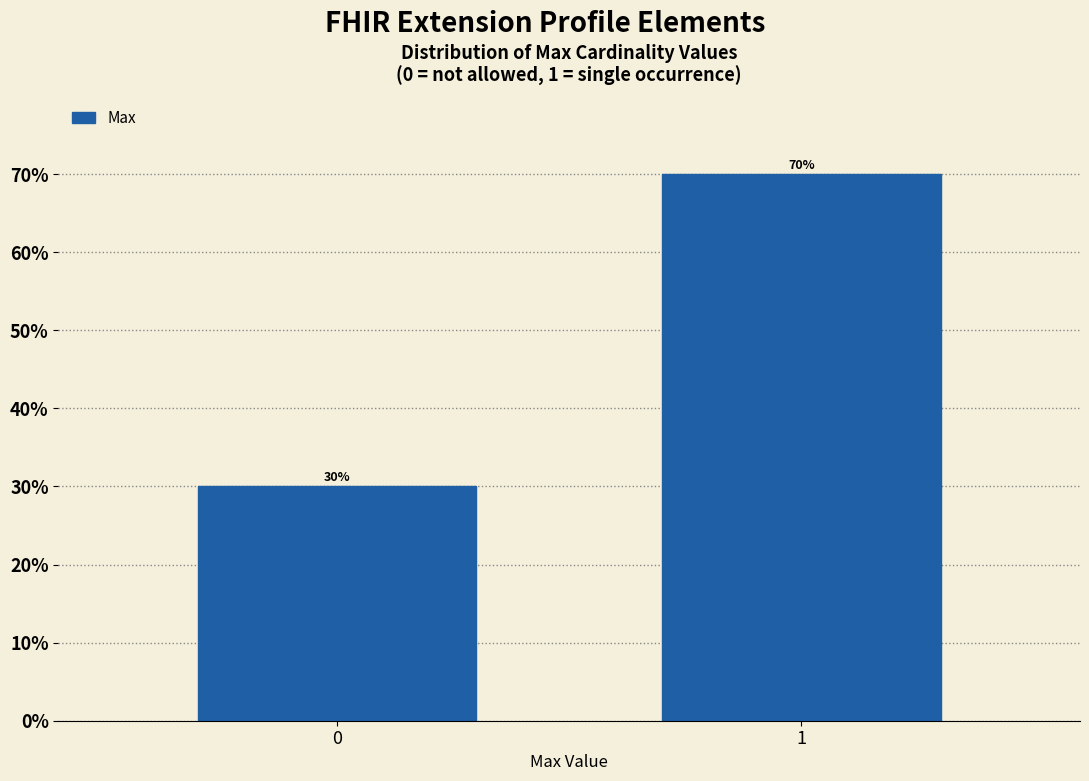

Reading right to left, extract all data points from this chart.

70	30